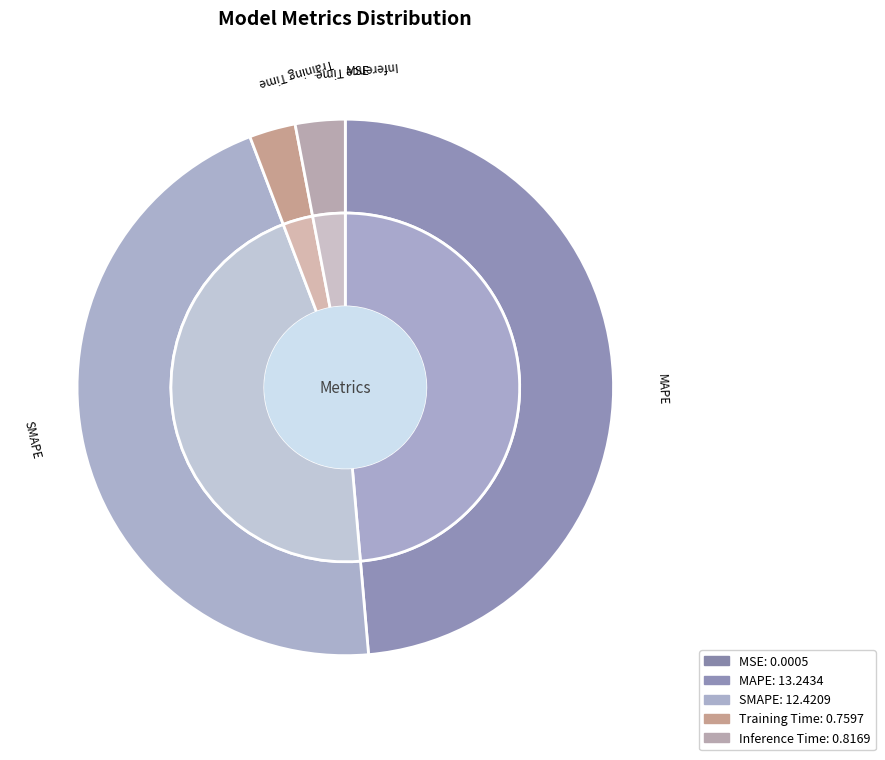

What is the change in value from MAPE to Training Time?

-12.5